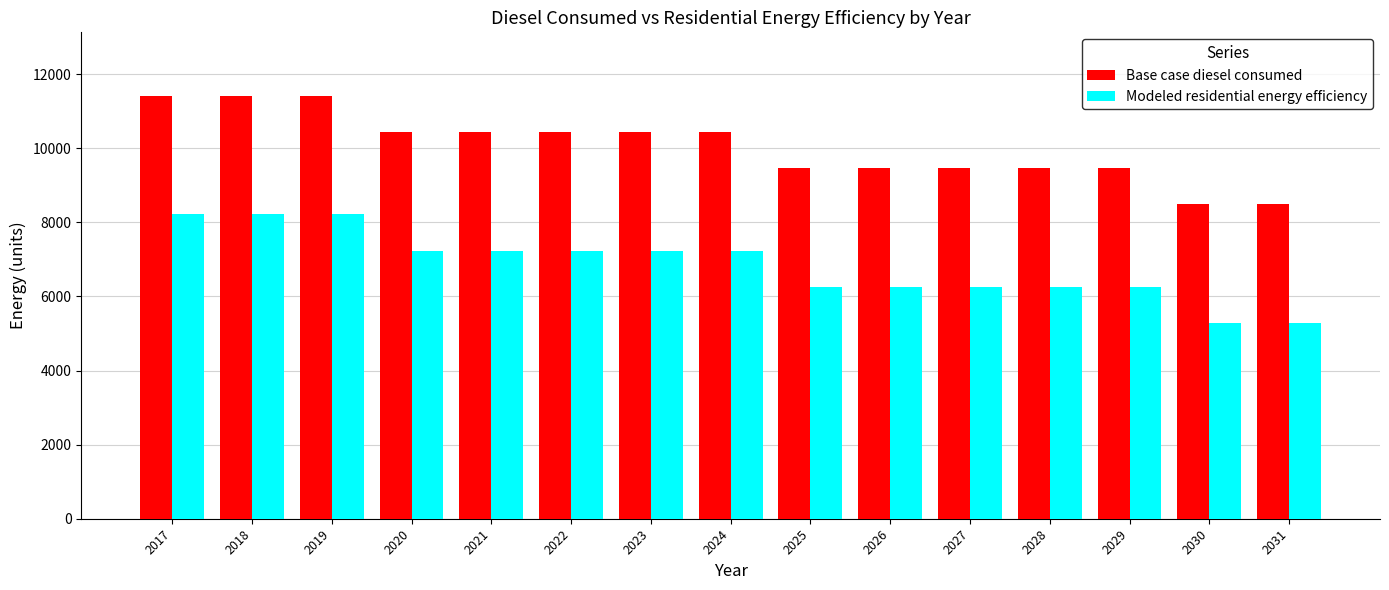

The Base case diesel consumed series shows 15541.2 at 2017. True or false?

False